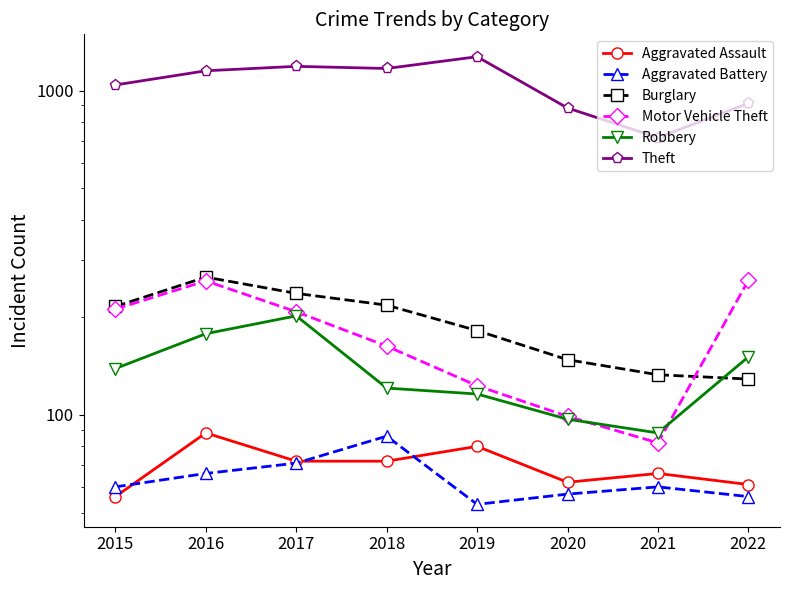

How many values in the Aggravated Assault series are below 72?

4